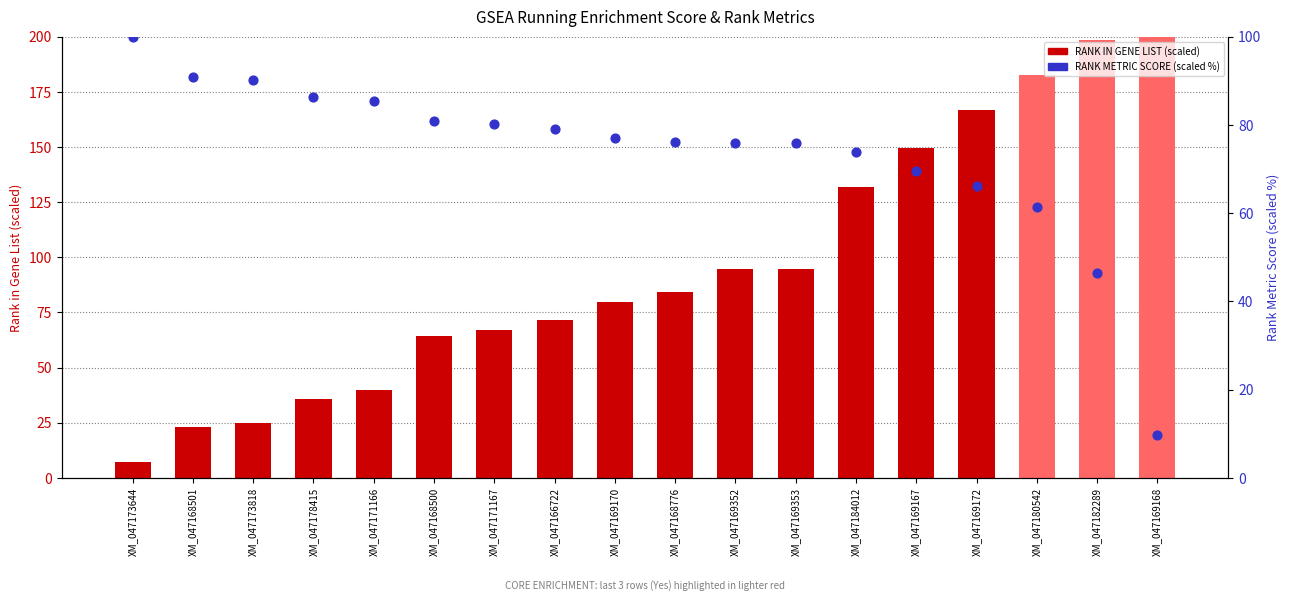

At which category is the sum across all series the highest?

XM_047182289